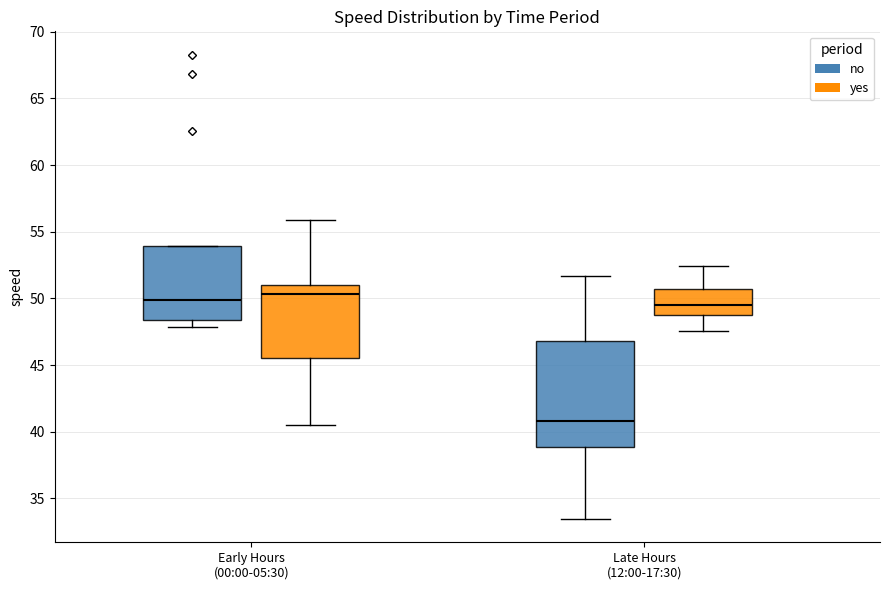

Comparing the boxes themselves (not the whiskers), which one is the tallest?

Late Hours (12:00-17:30) (no)